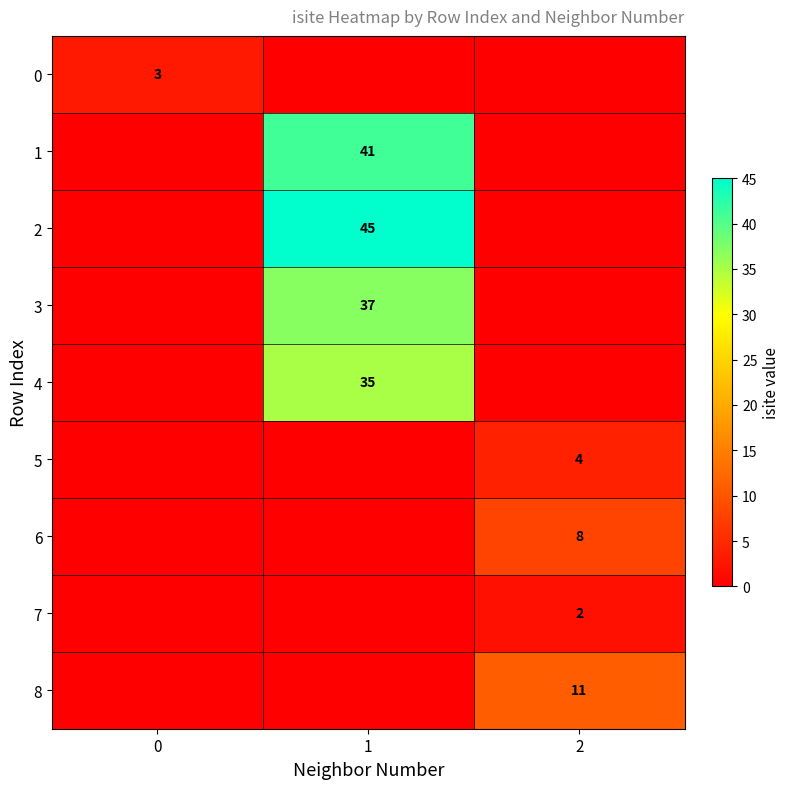

Is the value of row_8 at 1 greater than the value of row_7 at 0?

No